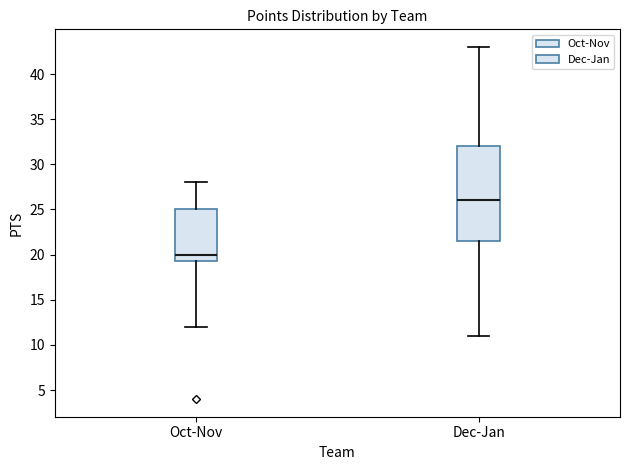

Reading left to right, transcribe this box plot: for each box, give where its median line is, the range the box spans, and where its two whiskers end, as read against the y-axis. The values are not printed on the chart, so give them approximately, as read against the axis.

Oct-Nov: median 20.0, box 19.5 to 25.0, whiskers 12.0 to 28.0
Dec-Jan: median 26.0, box 21.5 to 32.0, whiskers 11.0 to 43.0